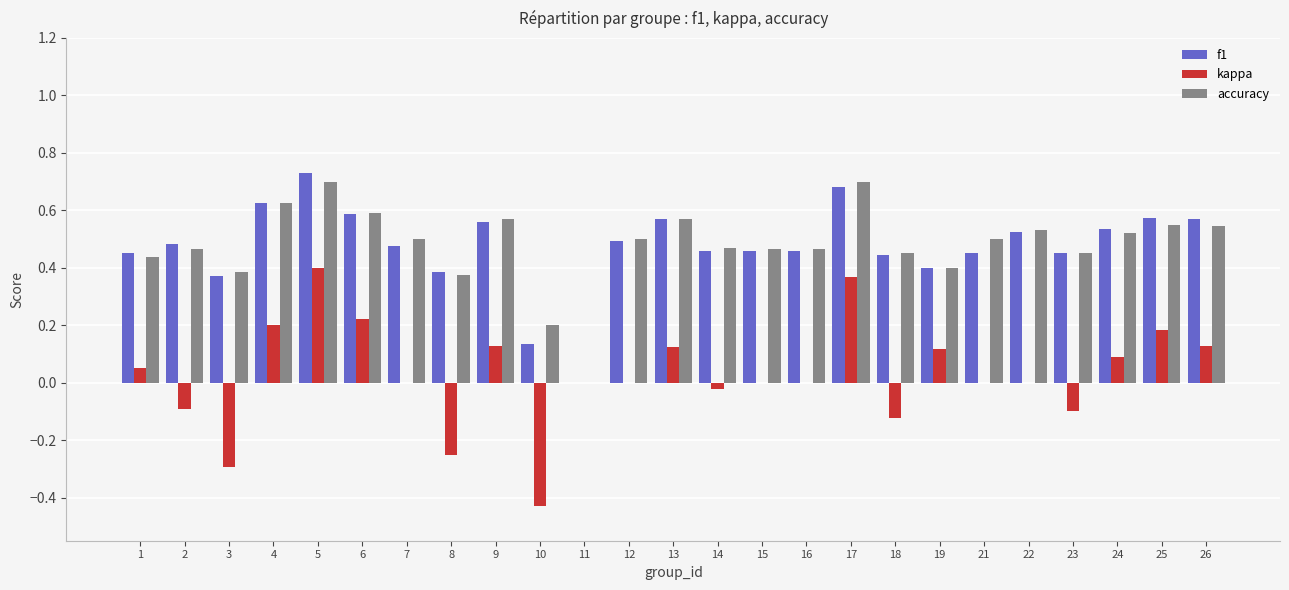

What are all the series names shown in the legend?

f1, kappa, accuracy